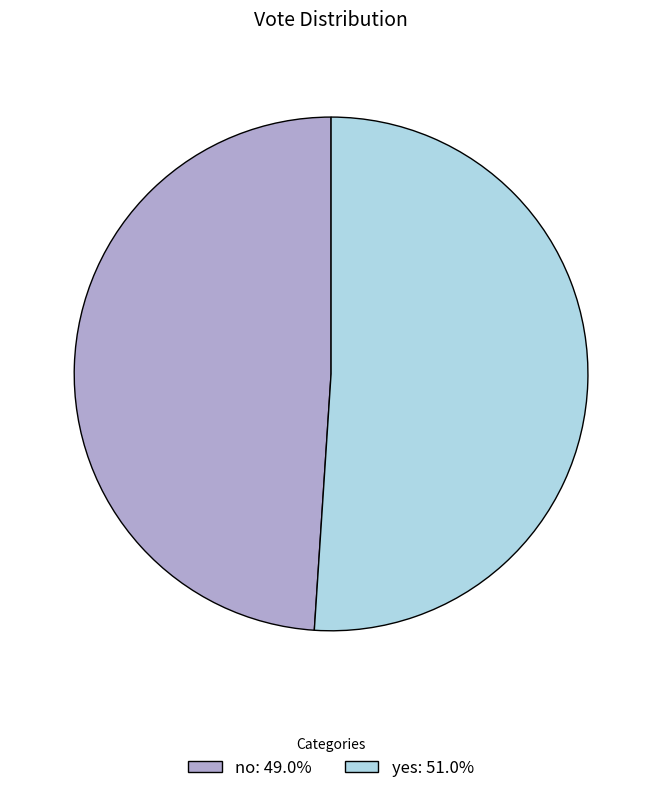

What is the largest slice in the pie chart?

yes